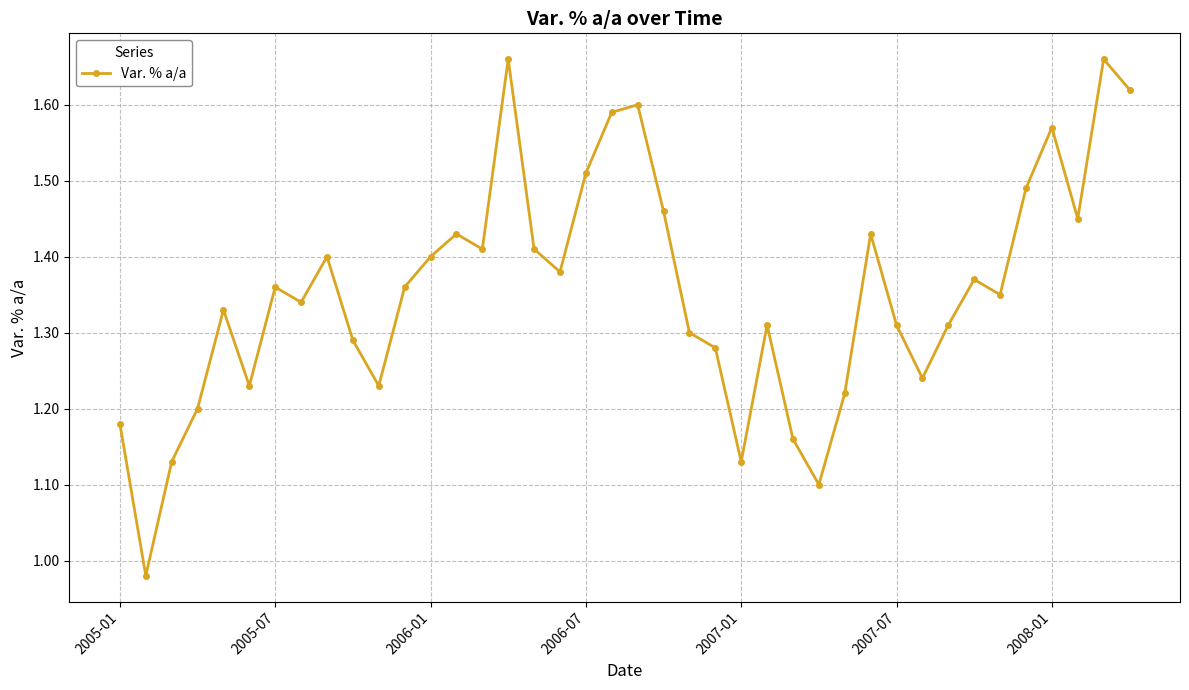

How many points are higher than both their immediate neighbors (excluding endpoints)?

11